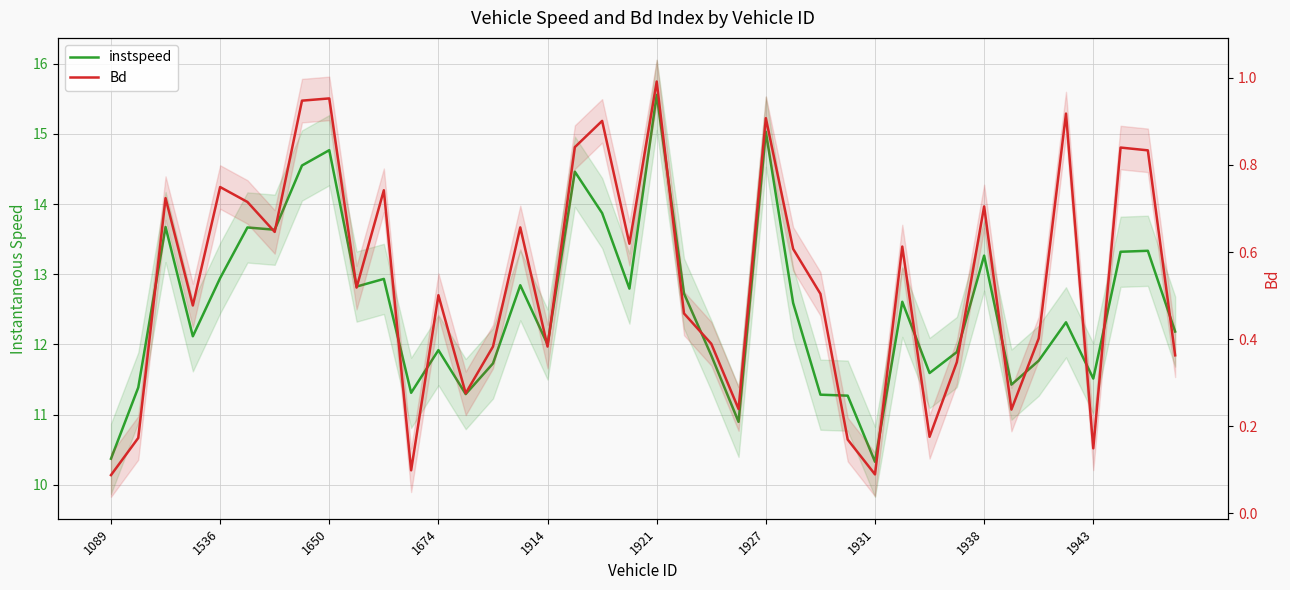

Which series has the largest range (max minus min)?

instspeed